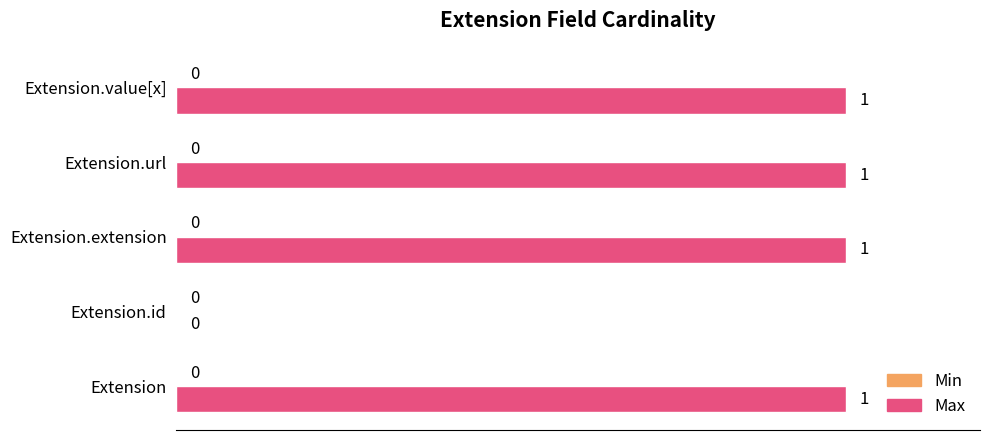

The value at Extension.url is 2. True or false?

False